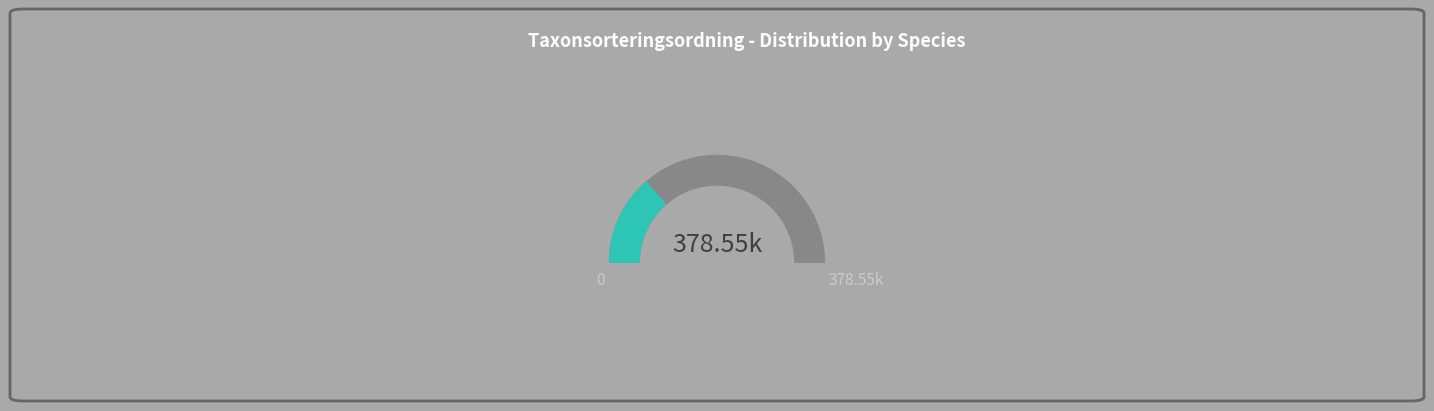

To the nearest percent, what portion does Grönpyrola represent?

27%